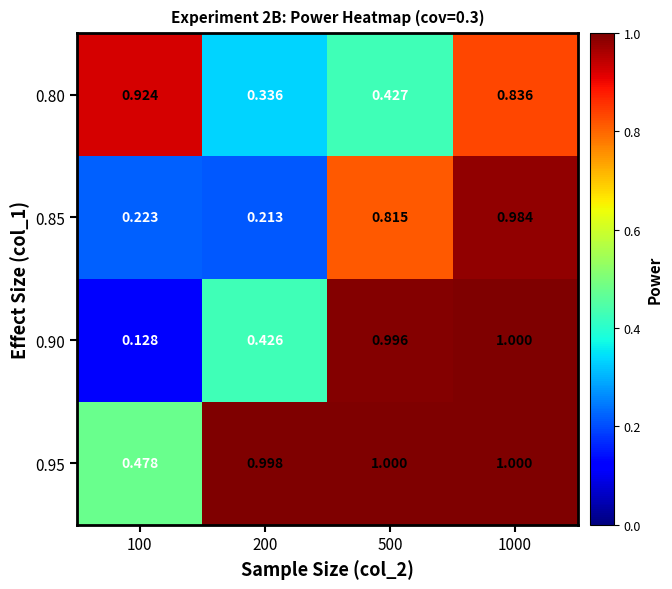

Which series has the largest total across all categories?

0.95